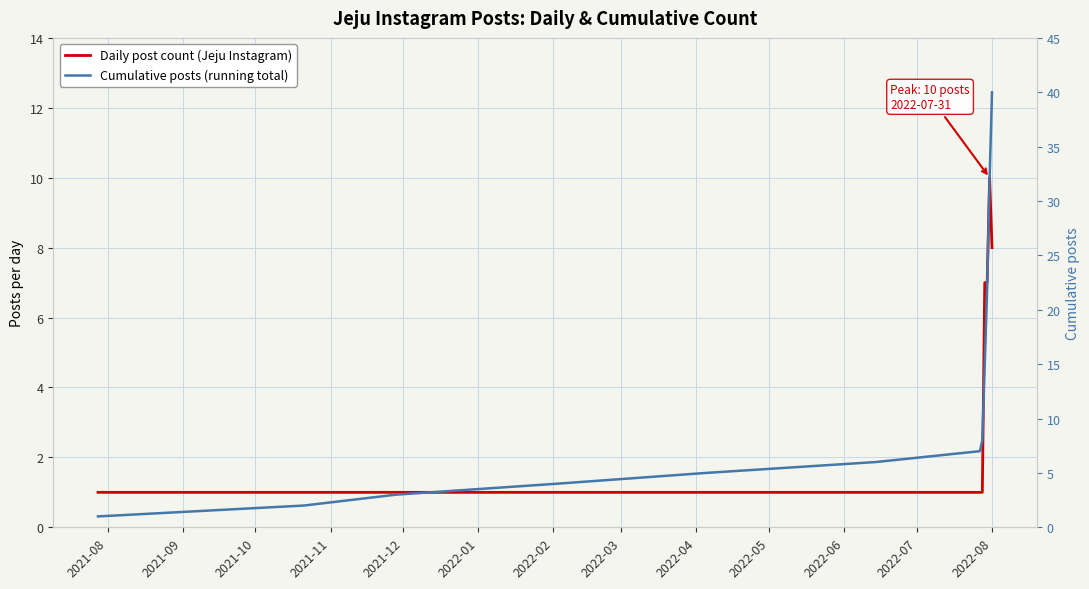

What are all the series names shown in the legend?

Daily post count (Jeju Instagram), Cumulative posts (running total)